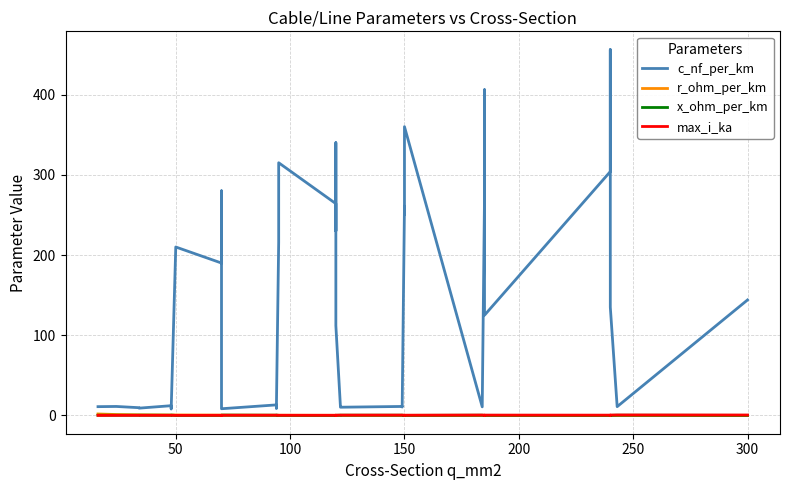

How many values in the c_nf_per_km series are below 13?

20